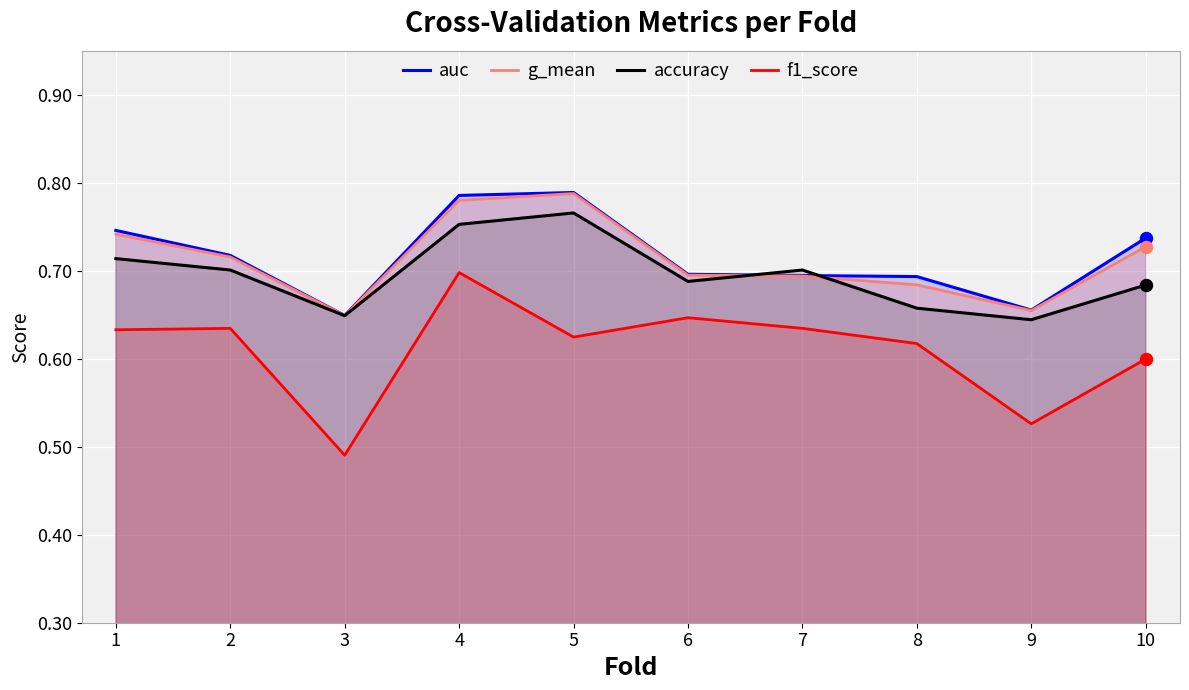

Which series reaches the maximum Y coordinate?

auc